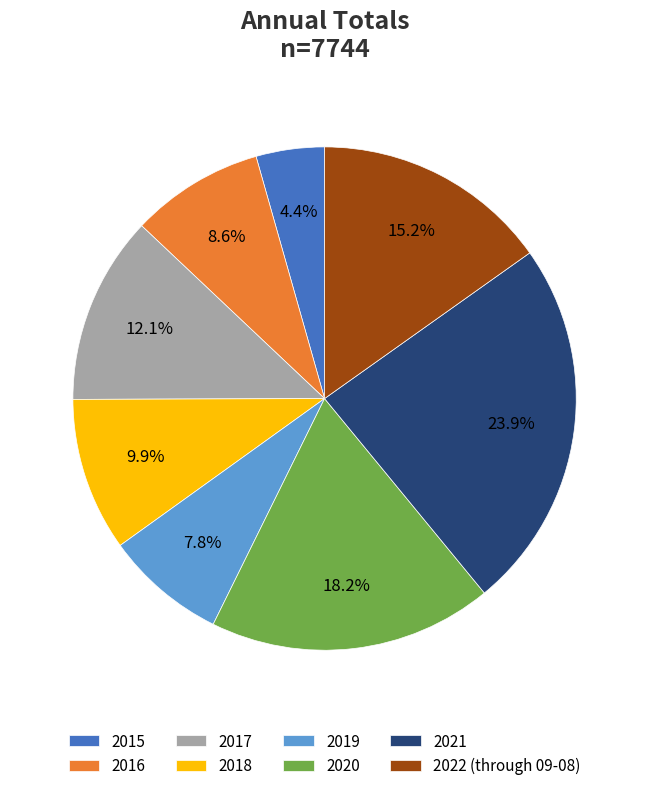

What portion of the pie excludes 2019?

92.2%